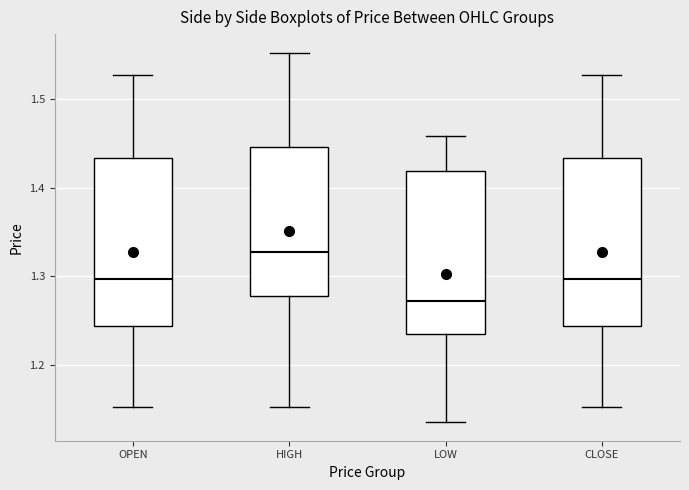

Reading left to right, transcribe this box plot: for each box, give where its median line is, the range the box spans, and where its two whiskers end, as read against the y-axis. The values are not printed on the chart, so give them approximately, as read against the axis.

OPEN: median 1.30, box 1.24 to 1.43, whiskers 1.15 to 1.53
HIGH: median 1.33, box 1.28 to 1.45, whiskers 1.15 to 1.55
LOW: median 1.27, box 1.24 to 1.42, whiskers 1.14 to 1.46
CLOSE: median 1.30, box 1.24 to 1.43, whiskers 1.15 to 1.53